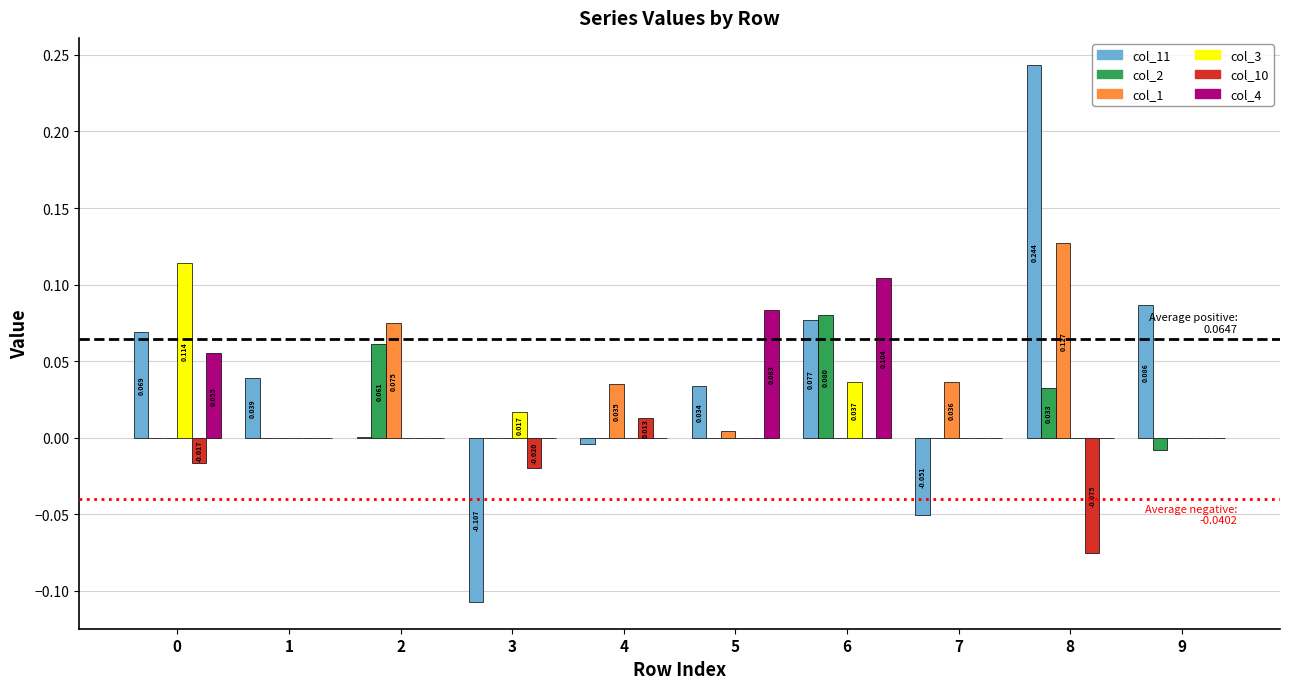

Is the value of col_11 at 5 greater than the value of col_10 at 8?

Yes